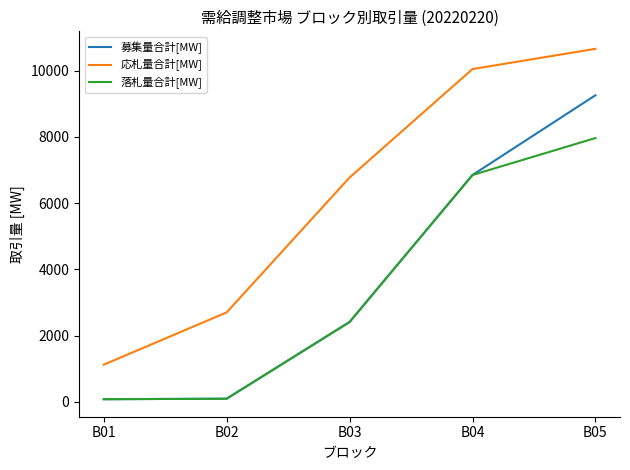

List the series in order of their peak value, highest first.

応札量合計[MW], 募集量合計[MW], 落札量合計[MW]